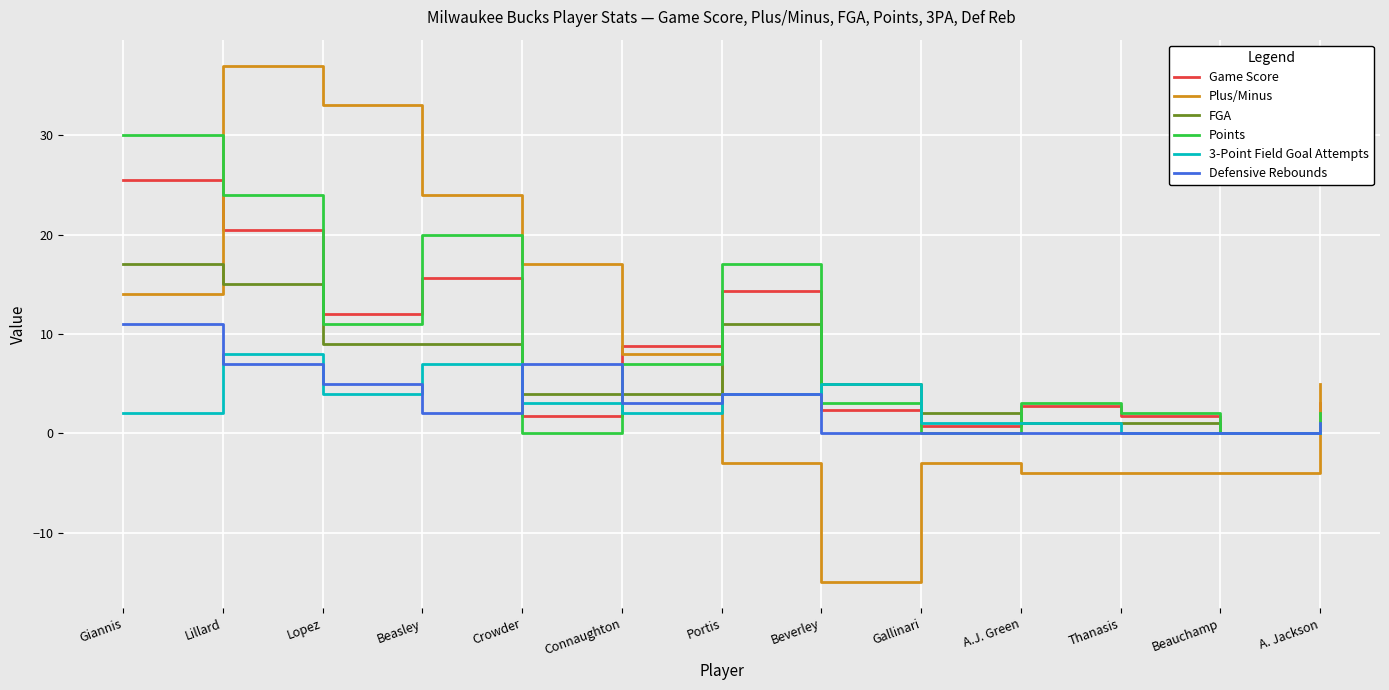

At how many categories does at least one series exceed 20?

4